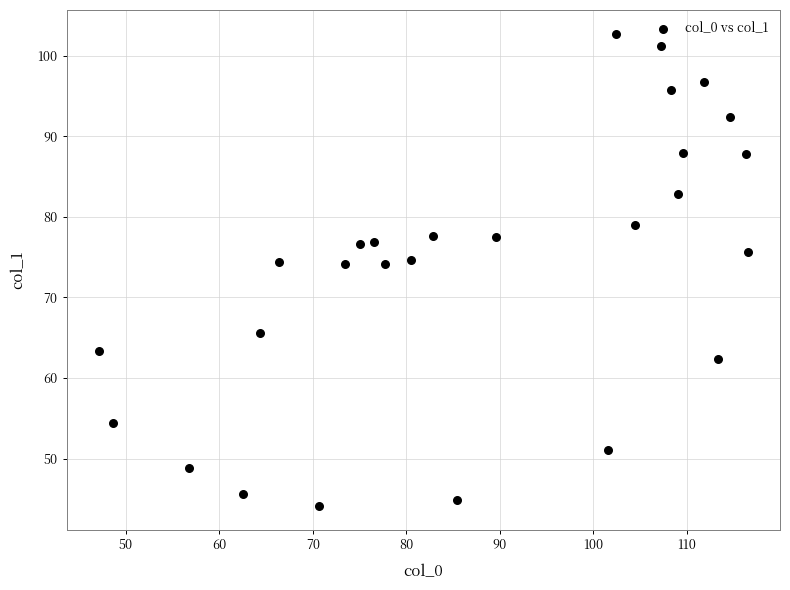

What is the range of X values (max minus min)?

69.4